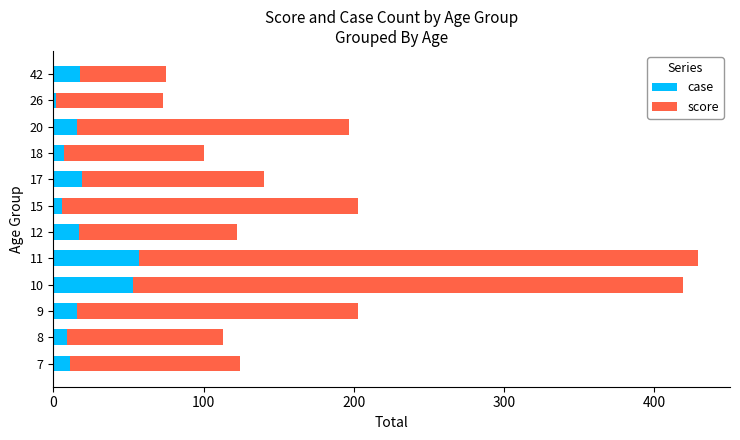

What is the difference between the maximum and minimum values in the case series?

55